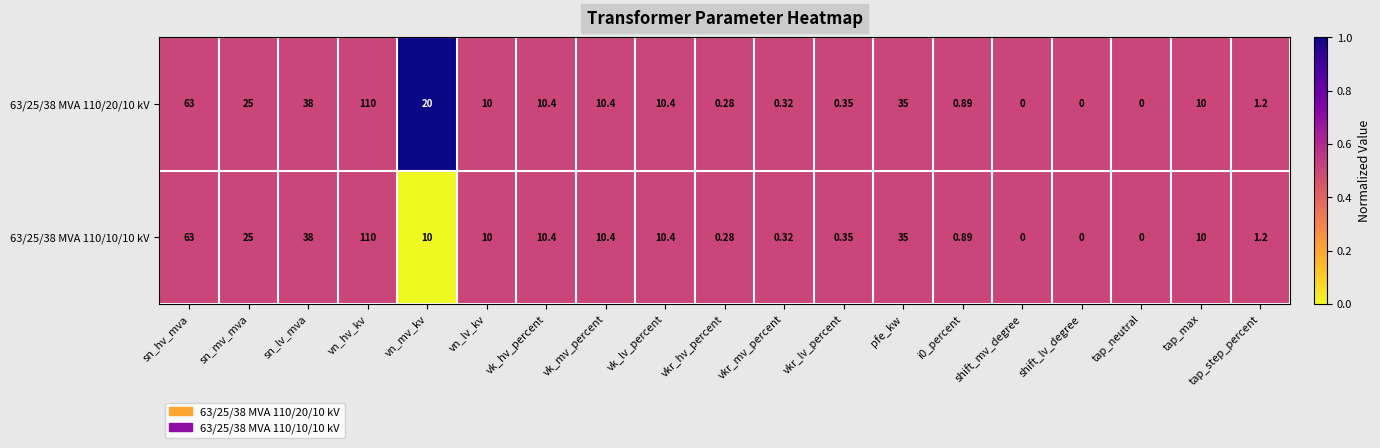

Where is 63/25/38 MVA 110/10/10 kV nearest to the value 55?

sn_hv_mva